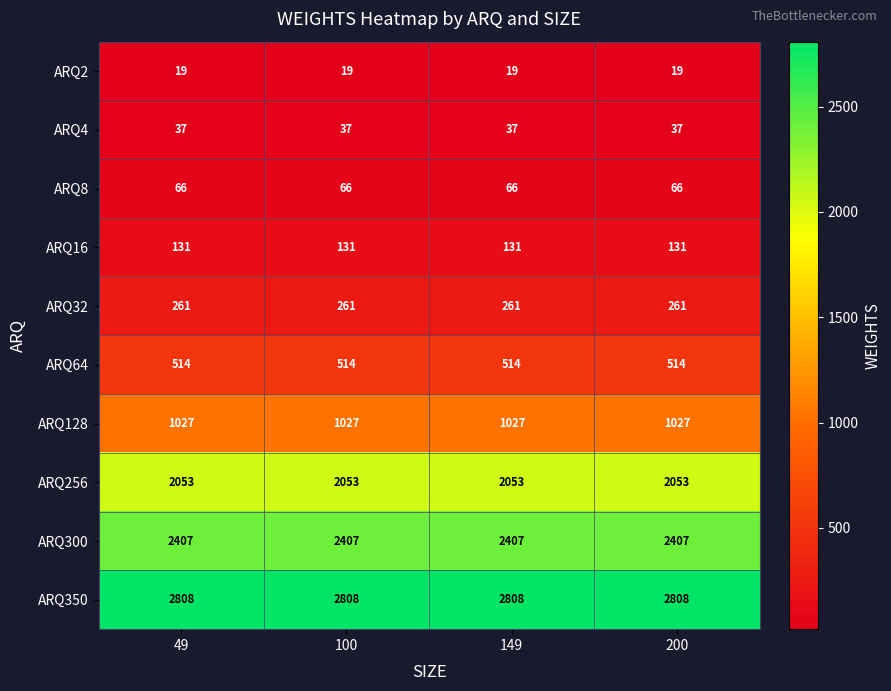

What is the sum of the ARQ300 values at 149 and 49?

4814